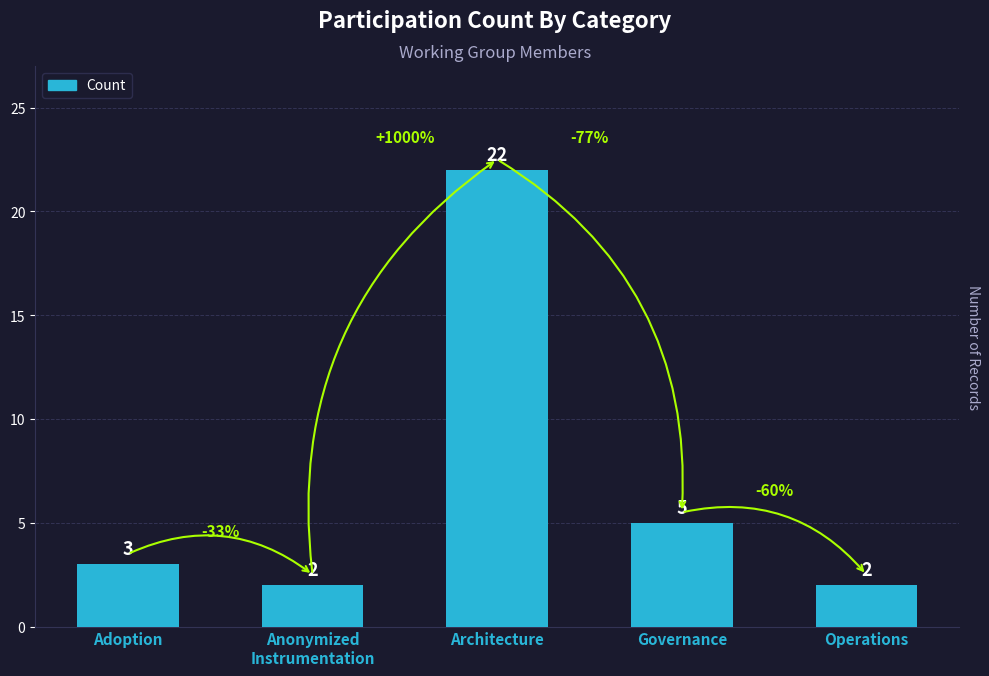

Approximately how many times larger is the value at Governance compared to Architecture?

0.2